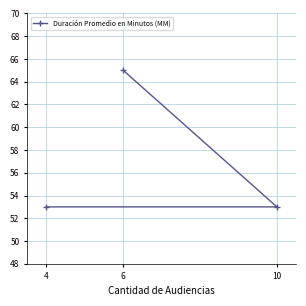

The value at 6 is 65. True or false?

True